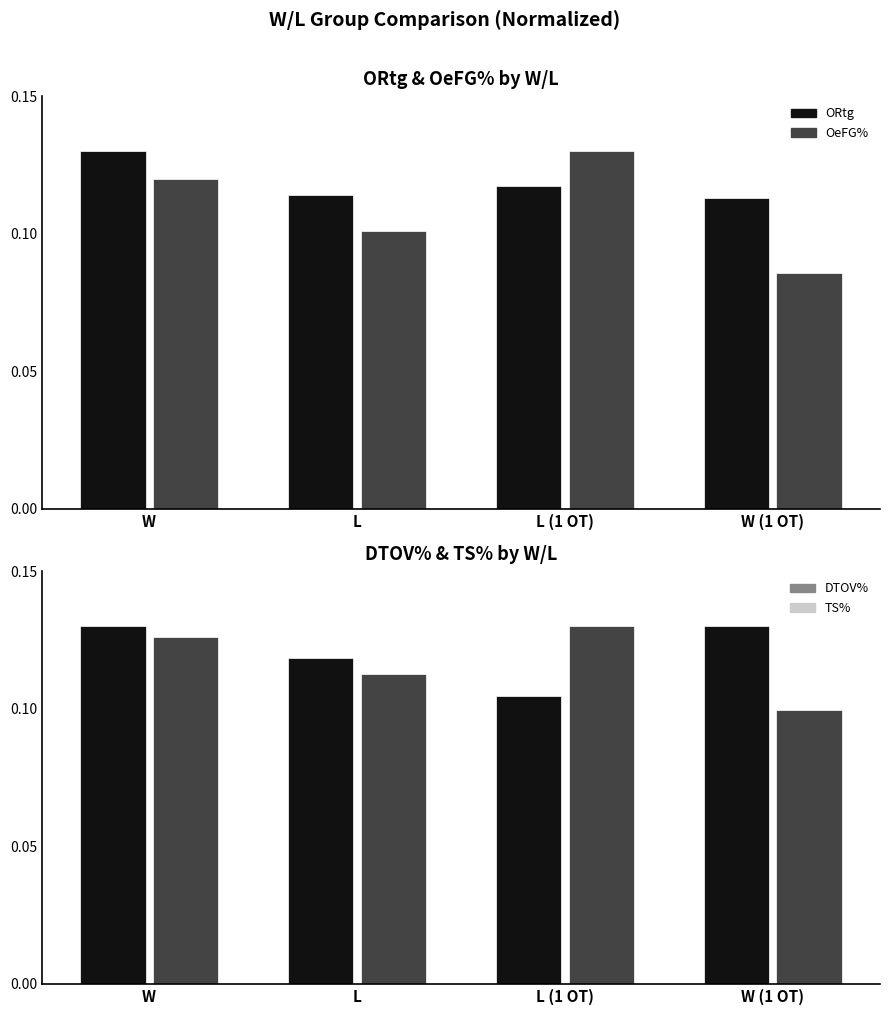

What are all the series names shown in the legend?

ORtg, OeFG%, DTOV%, TS%